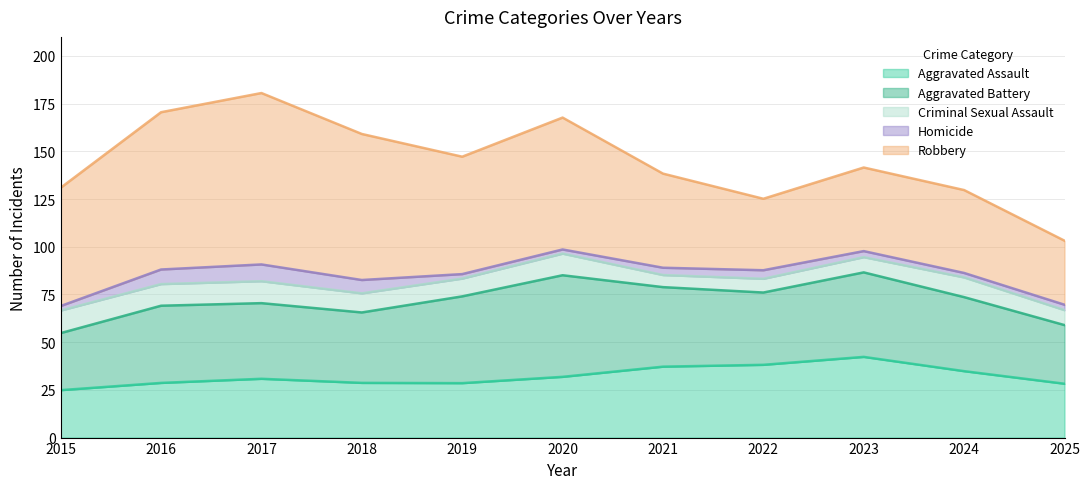

What are all the series names shown in the legend?

Aggravated Assault, Aggravated Battery, Criminal Sexual Assault, Homicide, Robbery